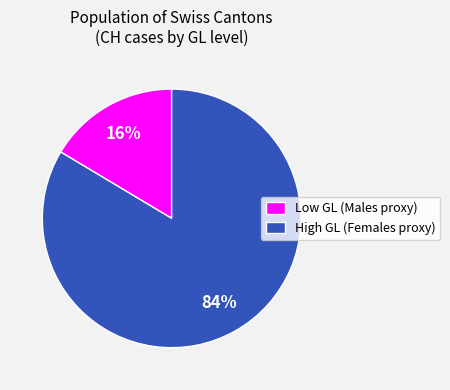

The Low GL (Males proxy) slice represents 16% of the pie. True or false?

True